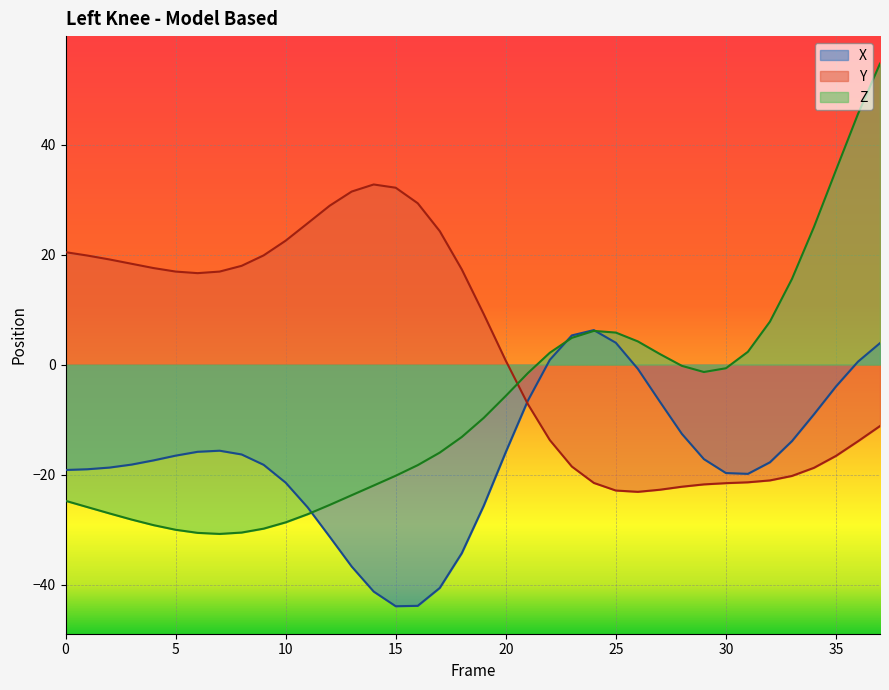

At 37, list the series in order from largest to smallest.

Z, X, Y